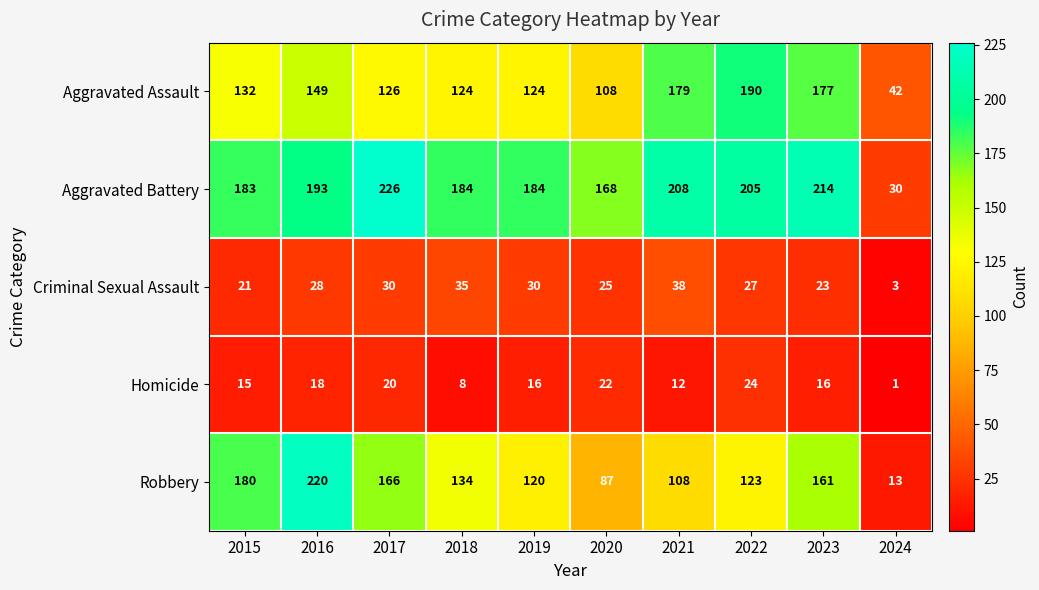

Which series has the widest spread of values?

Robbery